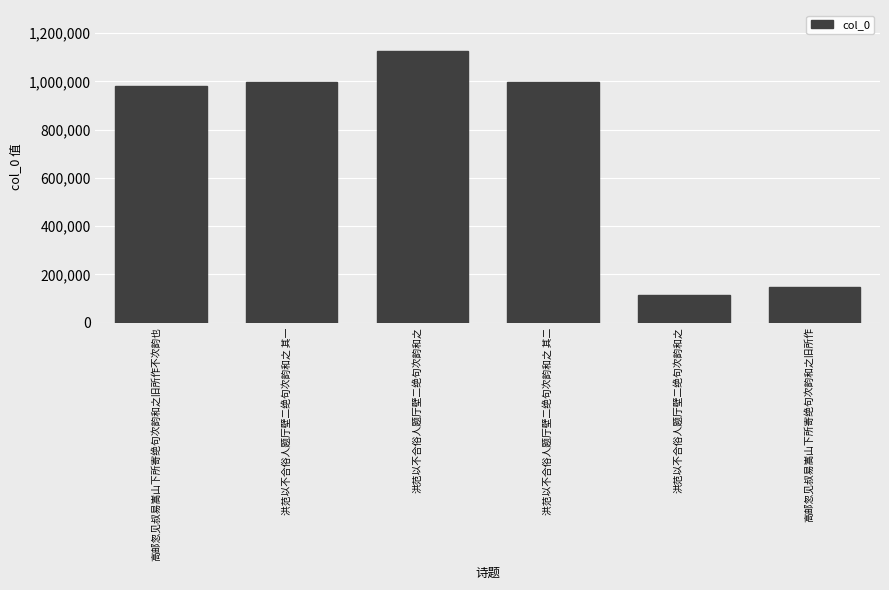

Approximately how many times larger is the value at 洪范以不合俗人题厅壁二绝句次韵和之 其二 compared to 洪范以不合俗人题厅壁二绝句次韵和之?

0.9